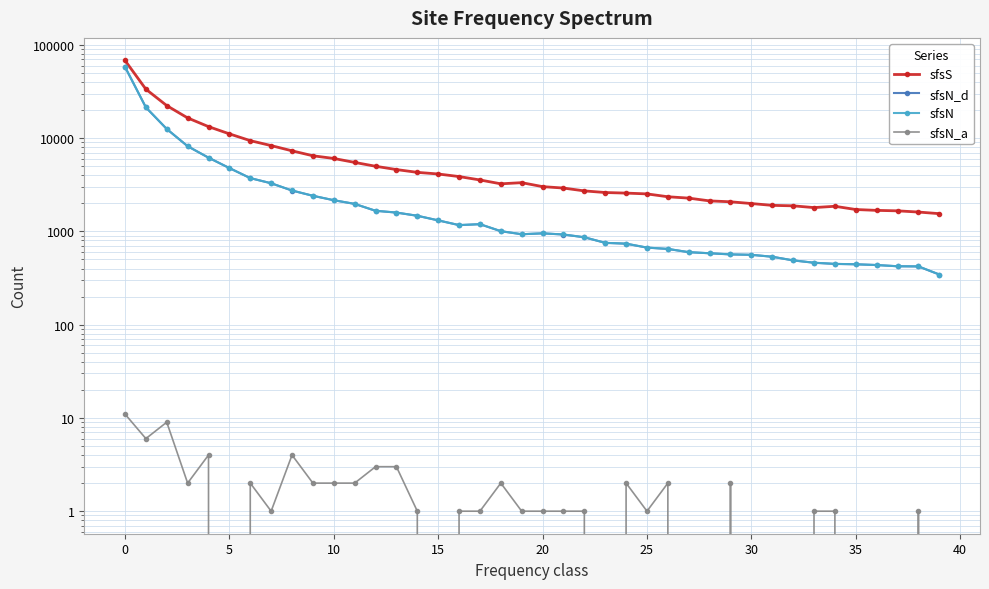

What are all the series names shown in the legend?

sfsS, sfsN_d, sfsN, sfsN_a